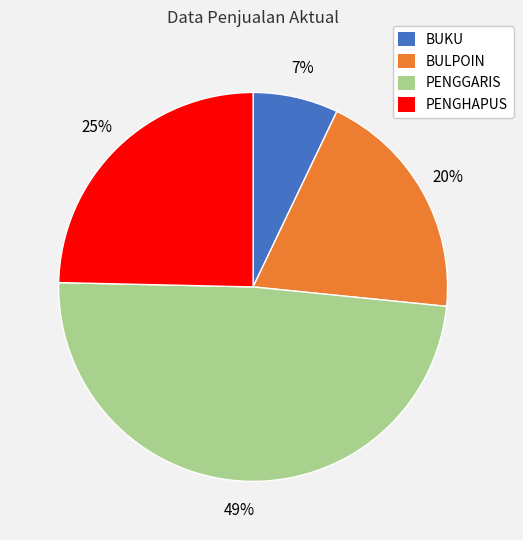

What is the largest slice in the pie chart?

PENGGARIS